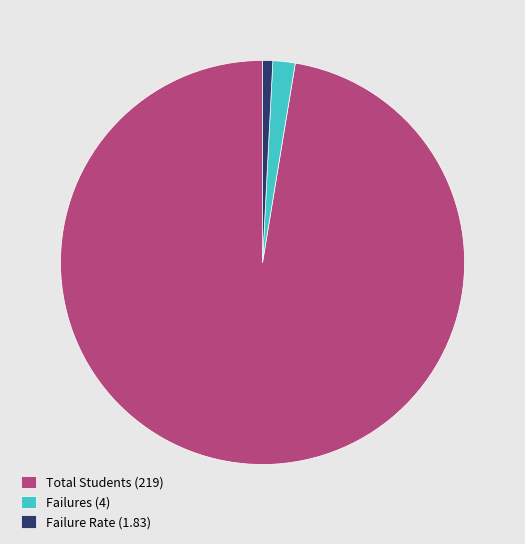

Is the sum of Failures and Failure Rate greater than half?

No